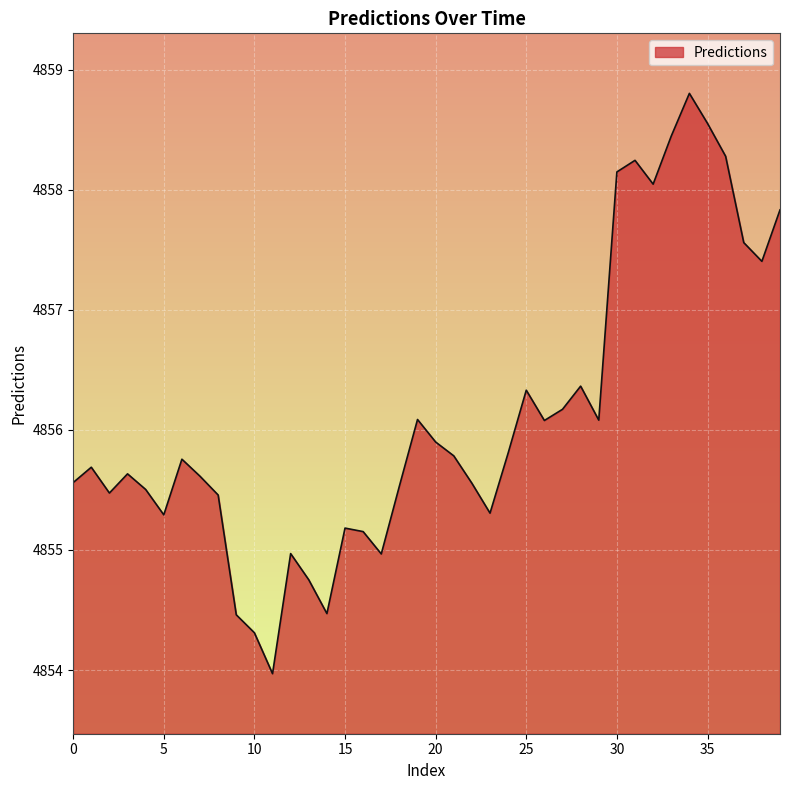

What is the greatest value displayed?

4858.8